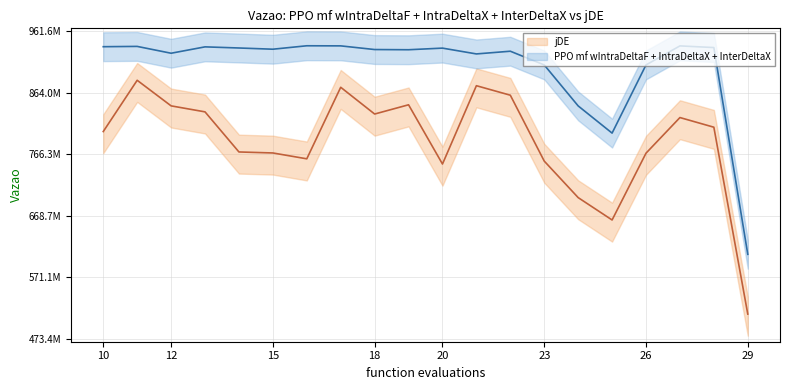

What is the greatest value displayed?

938741888